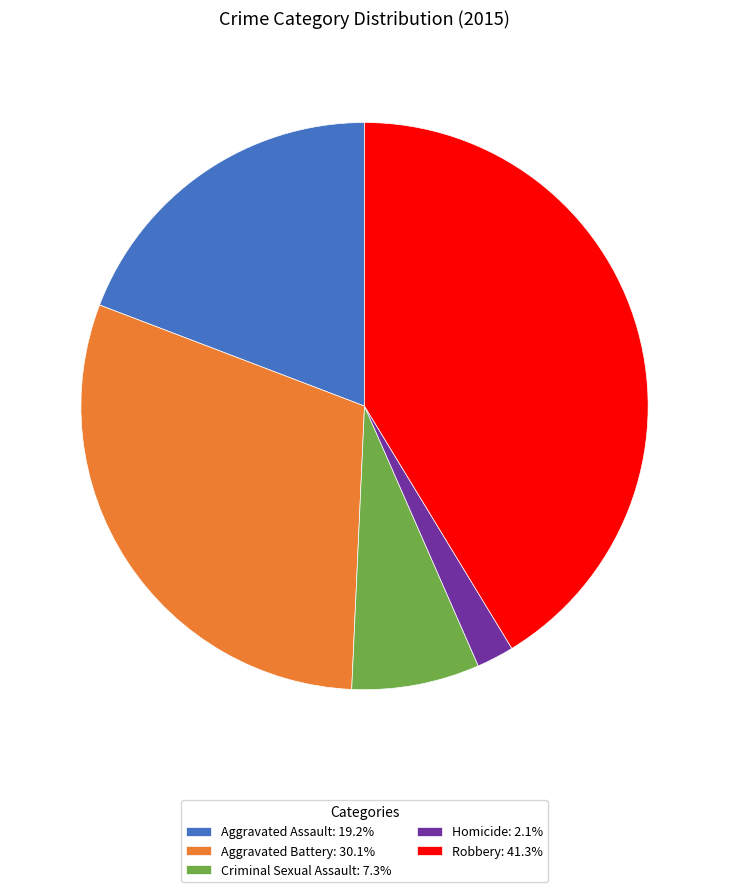

Does any single category account for the majority?

No